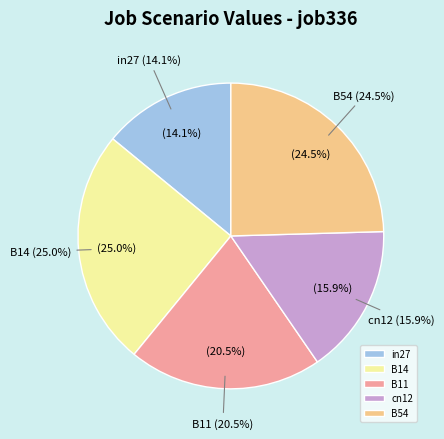

Which slice is the smallest?

in27